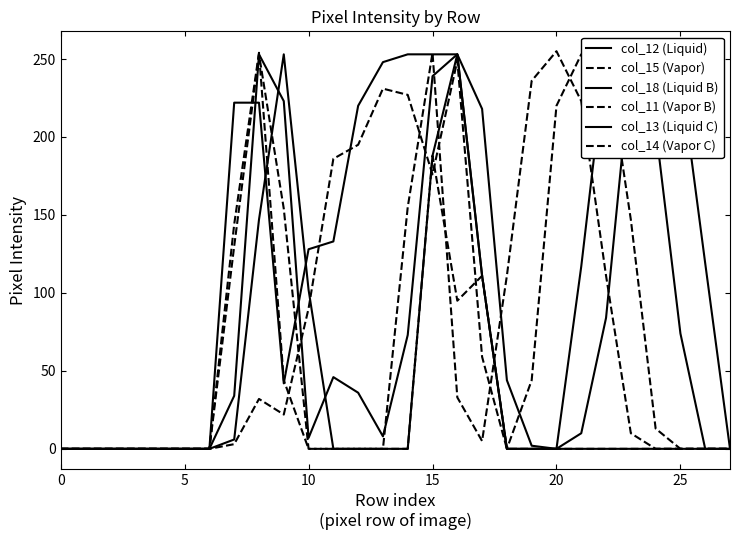

How many lines are shown in the chart?

6